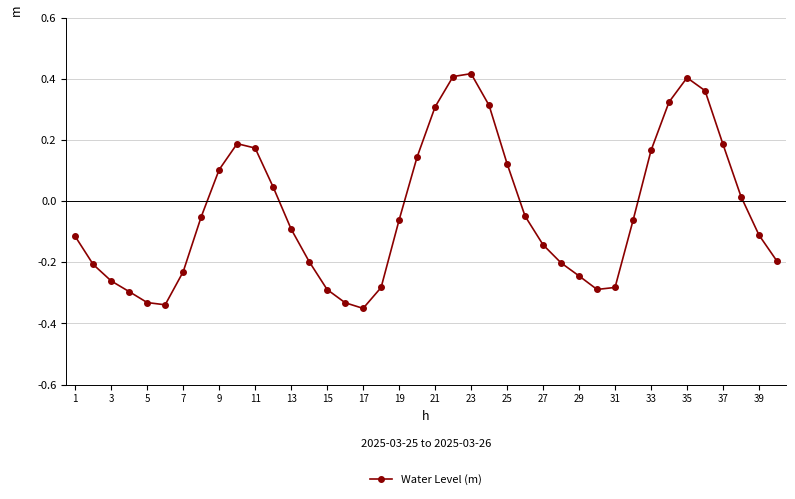

What is the sum of all values?

-1.3